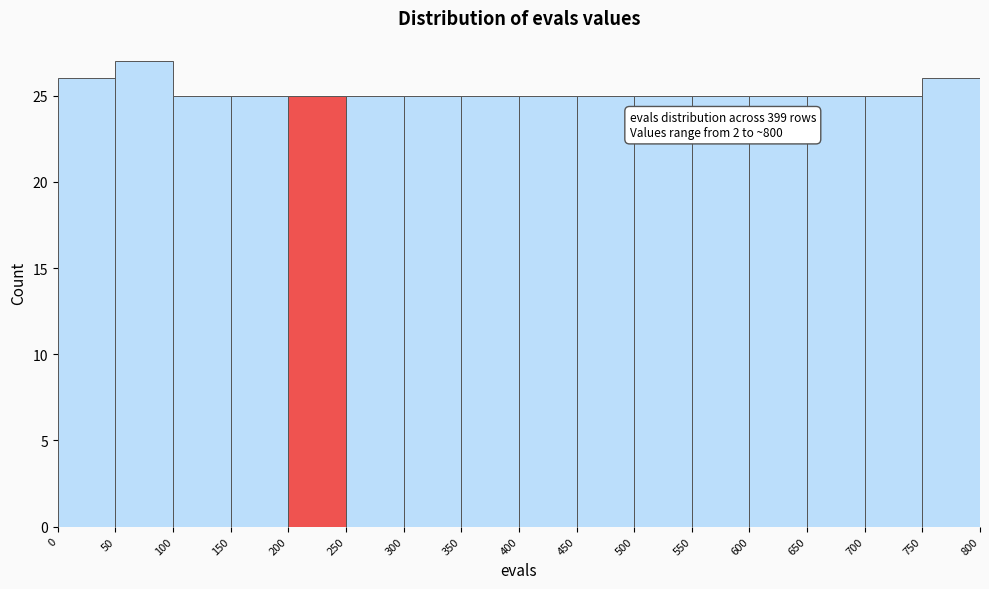

Which range on the x-axis has the tallest bar?

50 to 100